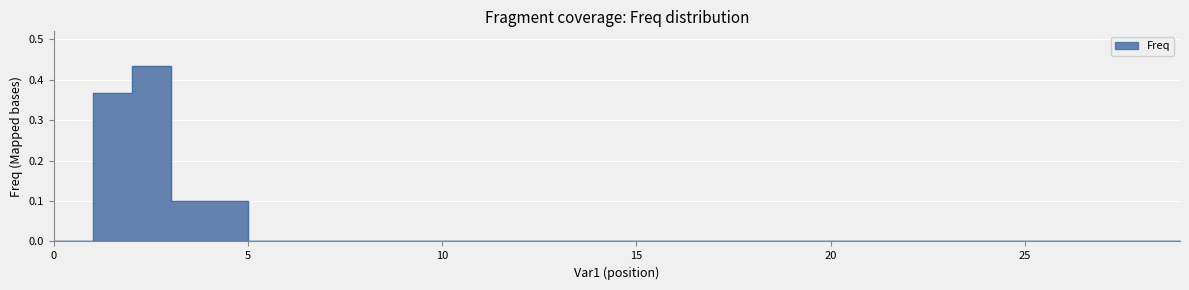

What is the greatest value displayed?

0.4